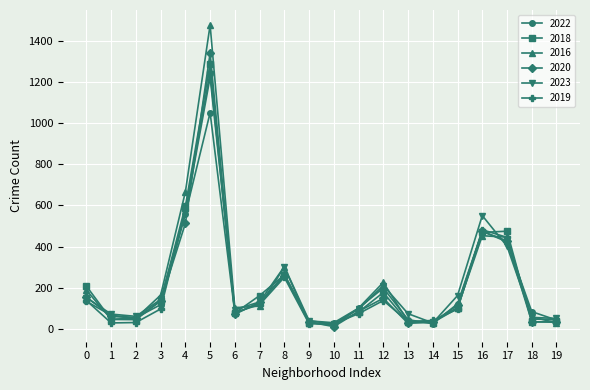

At which category is the sum across all series the highest?

5